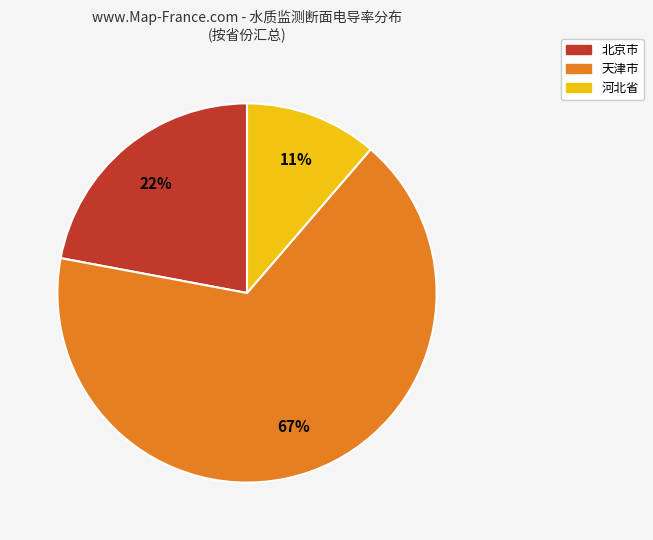

Does any single category account for the majority?

Yes